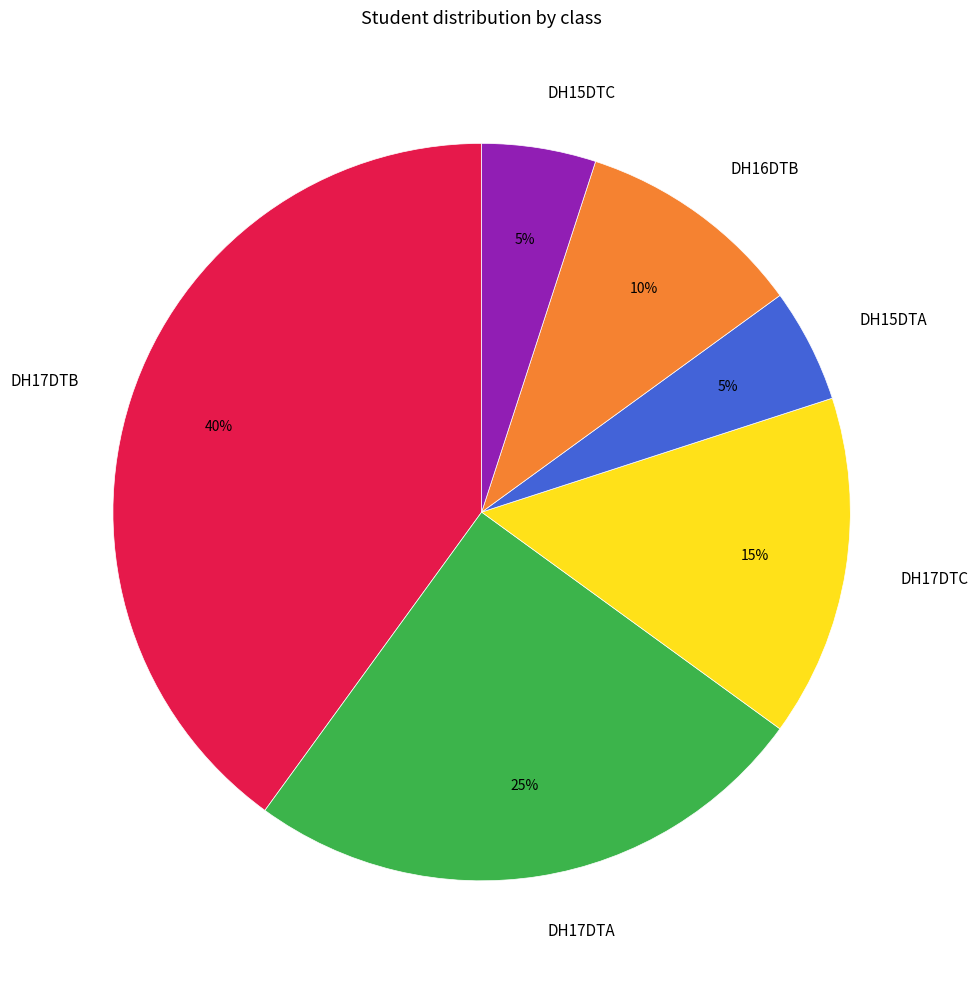

Which has a higher value, DH17DTA or DH17DTB?

DH17DTB